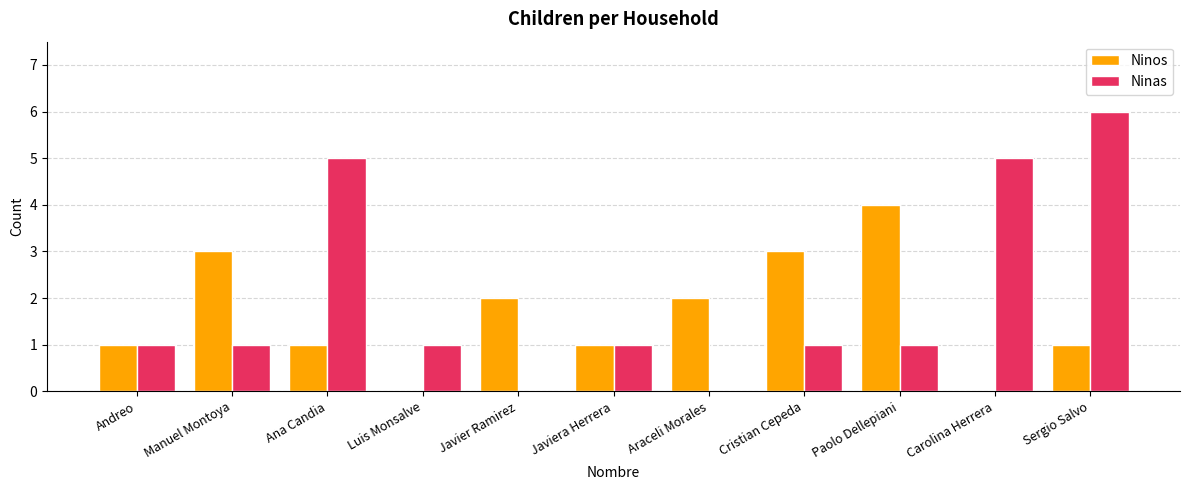

What is the maximum value shown in the chart?

6